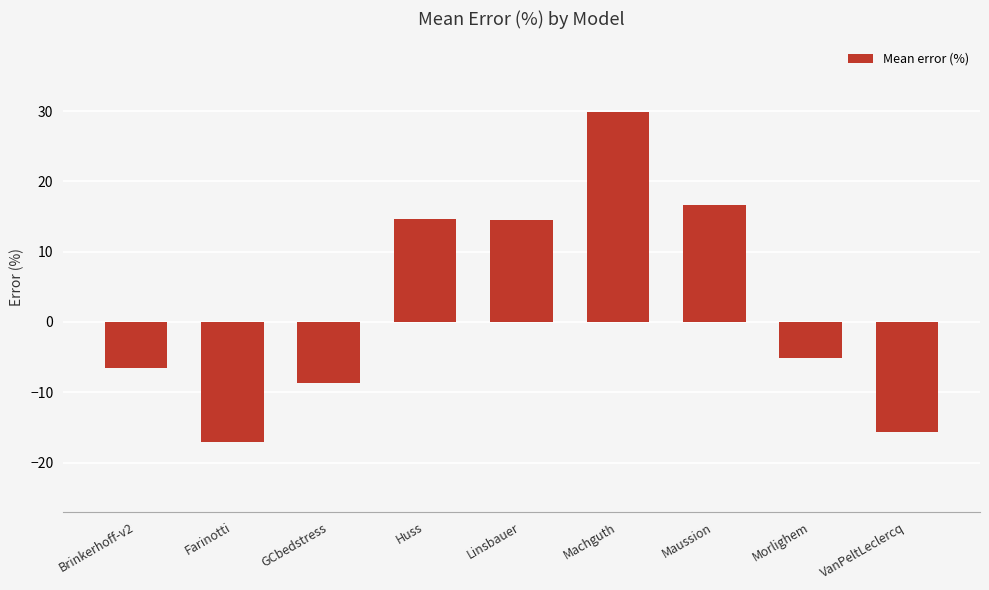

Which label corresponds to the largest value in the chart?

Machguth